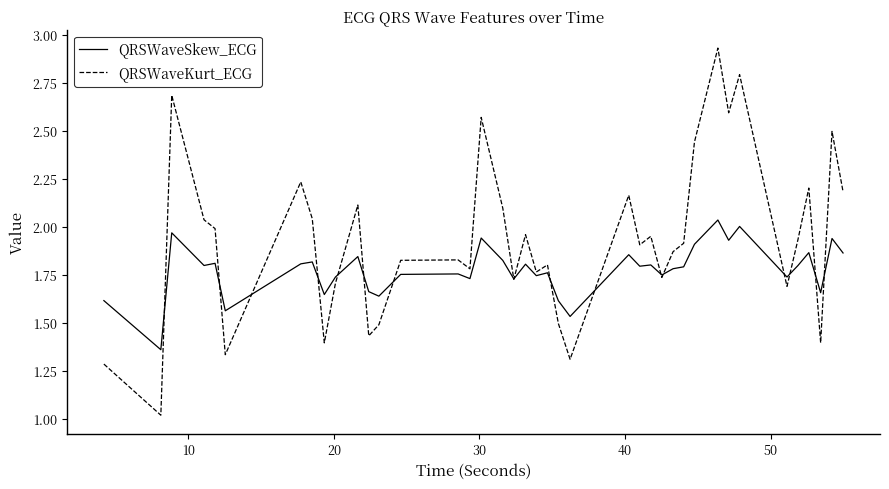

List the series in order of their overall mean, lowest first.

QRSWaveSkew_ECG, QRSWaveKurt_ECG